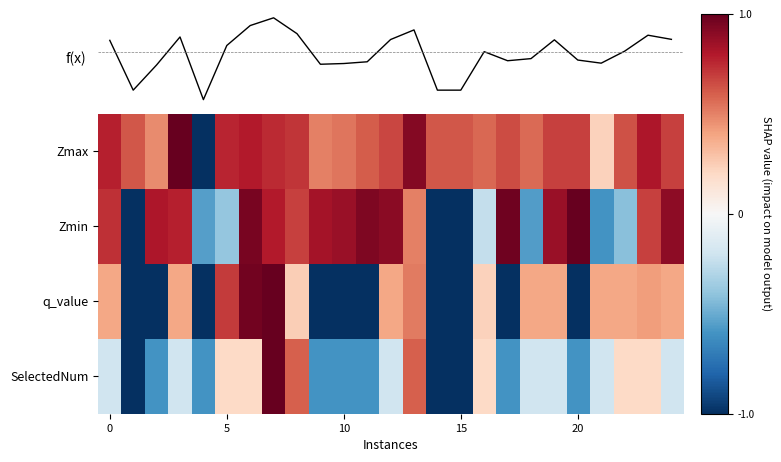

What is the difference between the maximum and minimum values in the Zmin series?

2.0